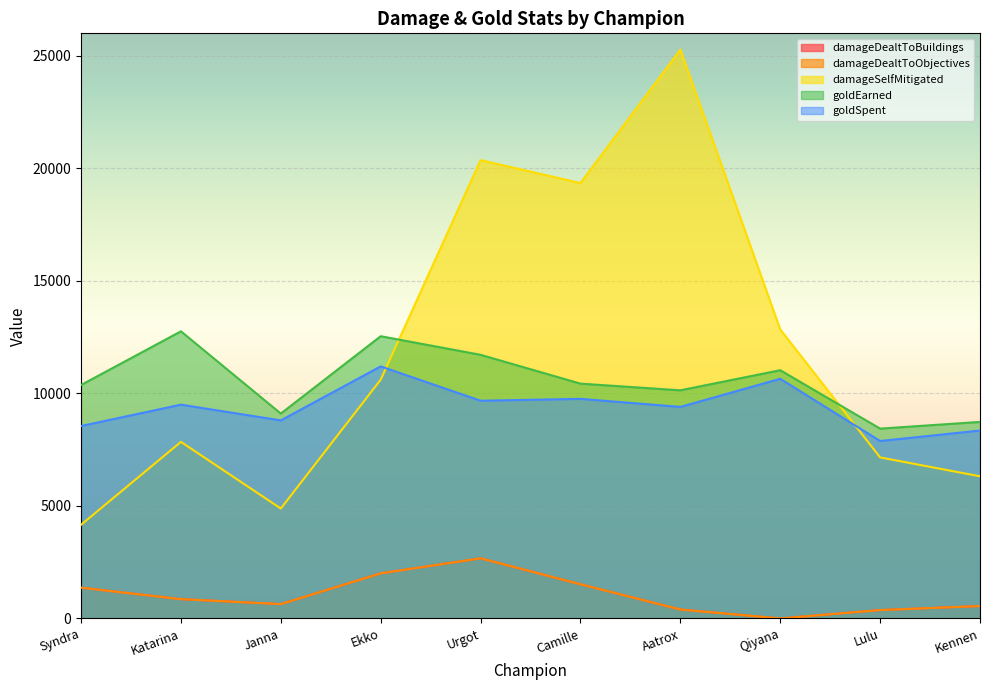

List the labels in order of goldEarned value, largest first.

Katarina, Ekko, Urgot, Qiyana, Camille, Syndra, Aatrox, Janna, Kennen, Lulu